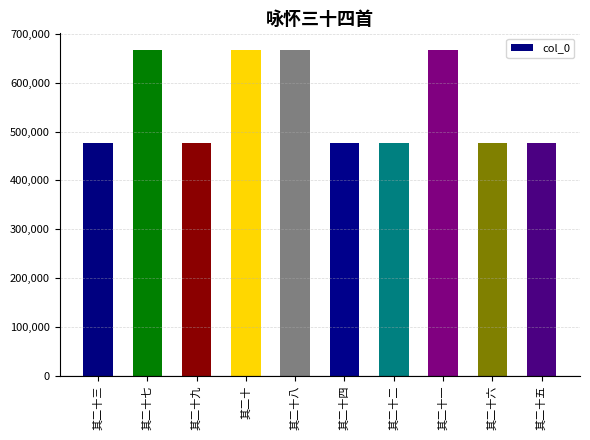

Is it true that the value at 其二十二 is 302357?

False